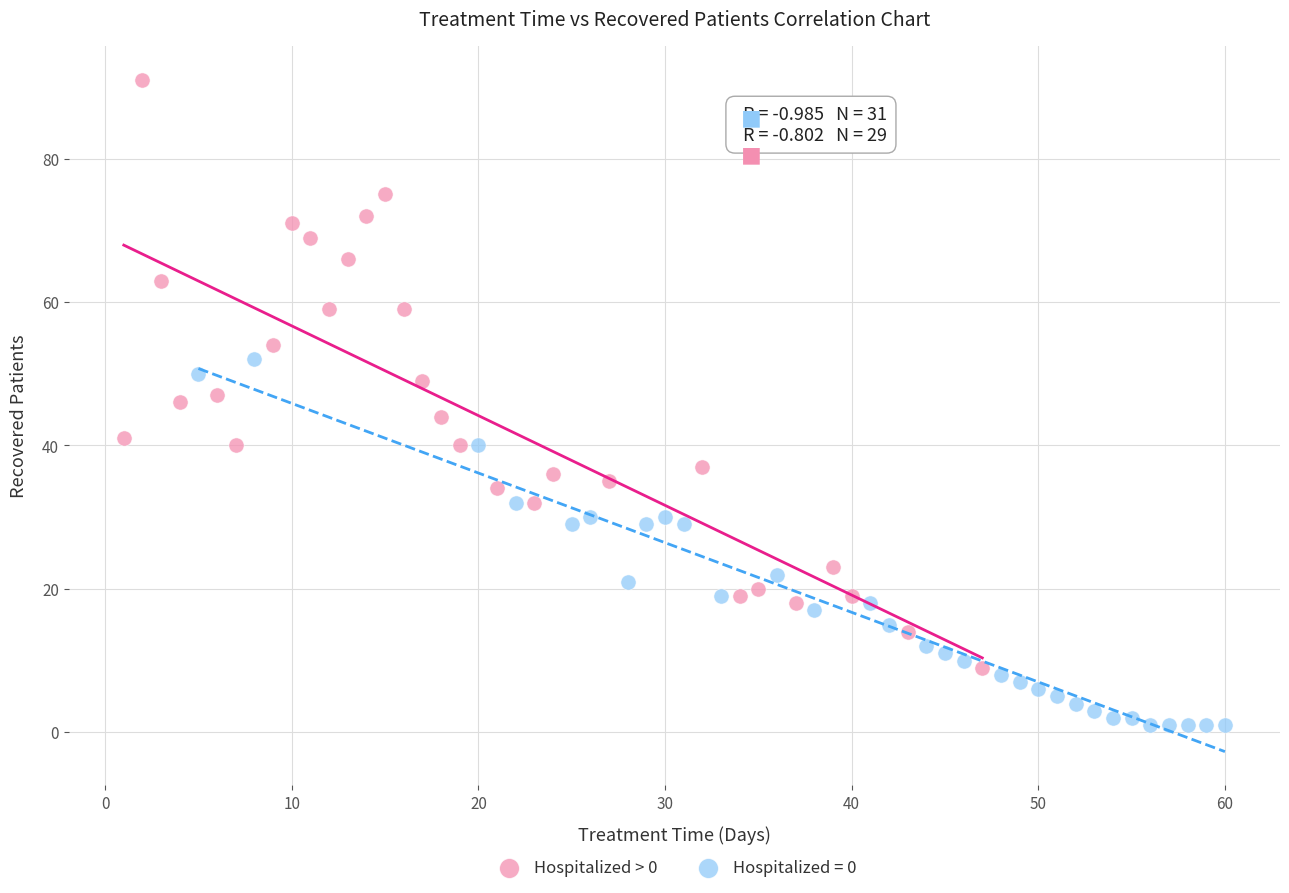

Which series reaches the minimum Y coordinate?

Hospitalized = 0